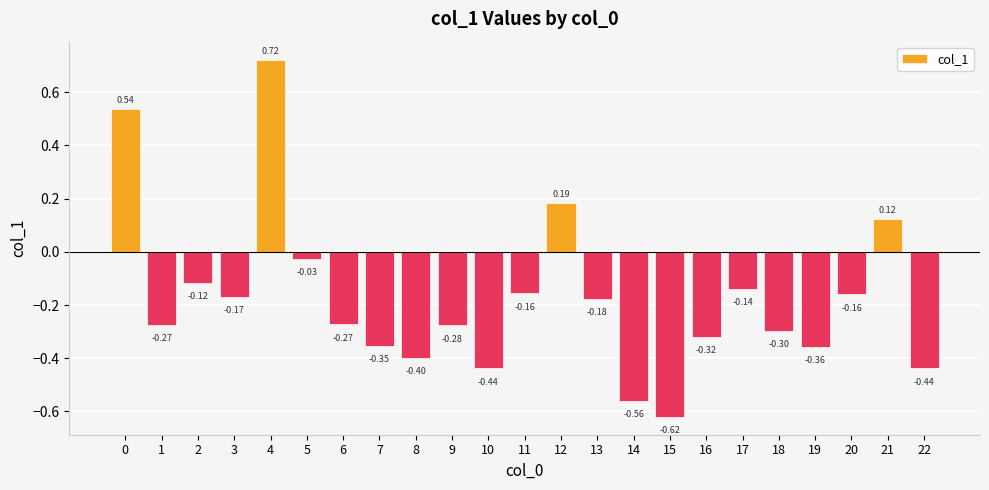

What is the sum of the values at 3 and 6?

-0.4